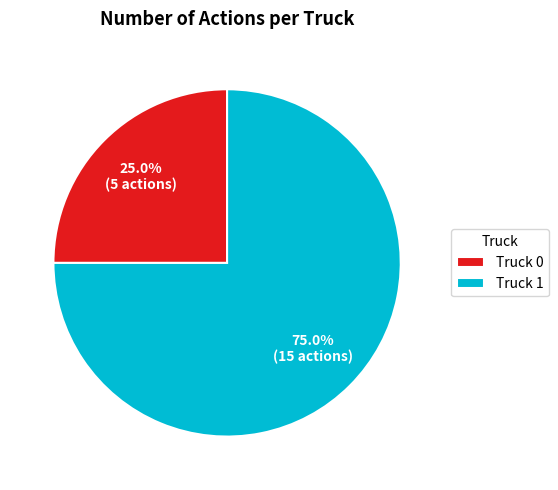

Is Truck 0 the majority of the pie?

No